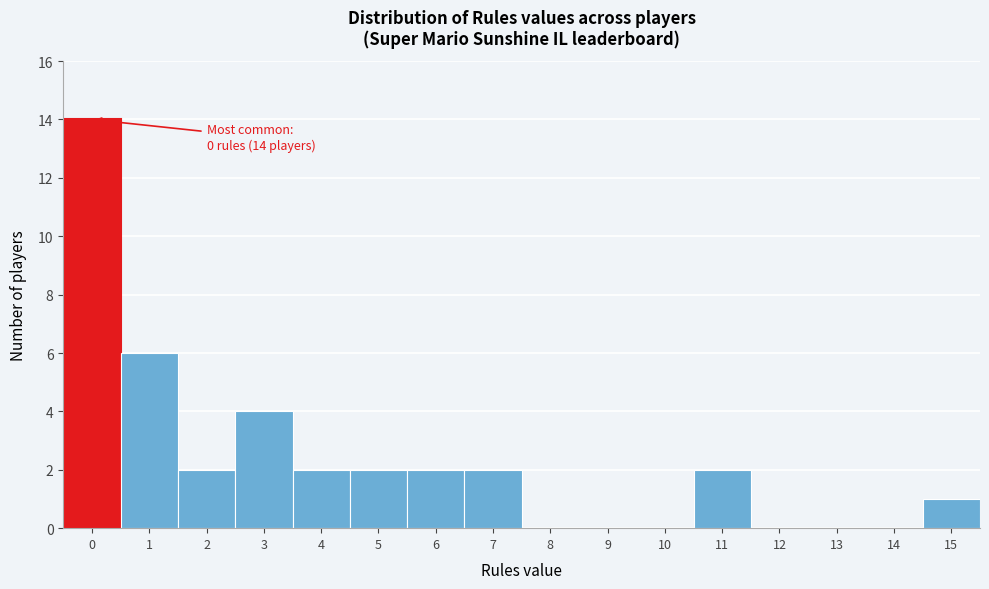

Over which range of the x-axis is the bar tallest?

-0.5 to 0.5